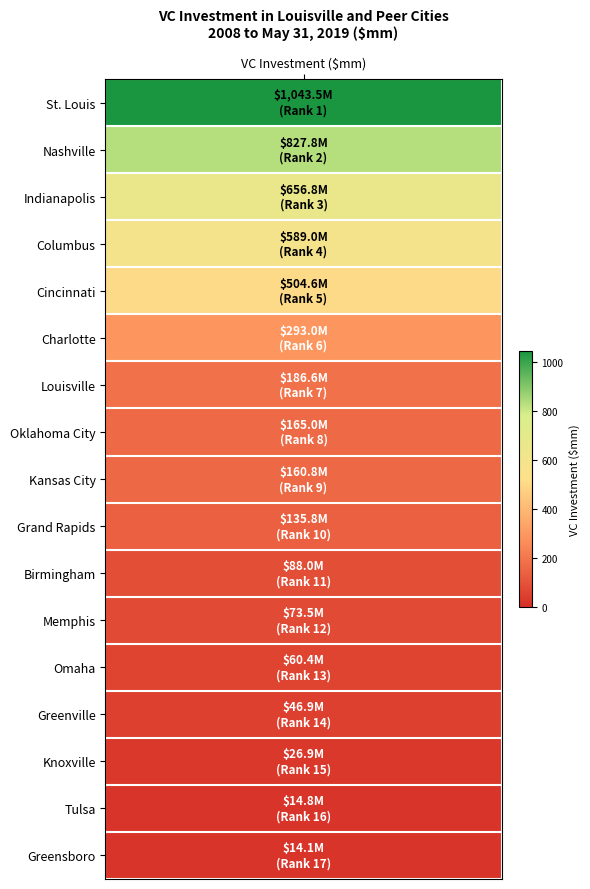

What is the approximate value at Kansas City?

160.8